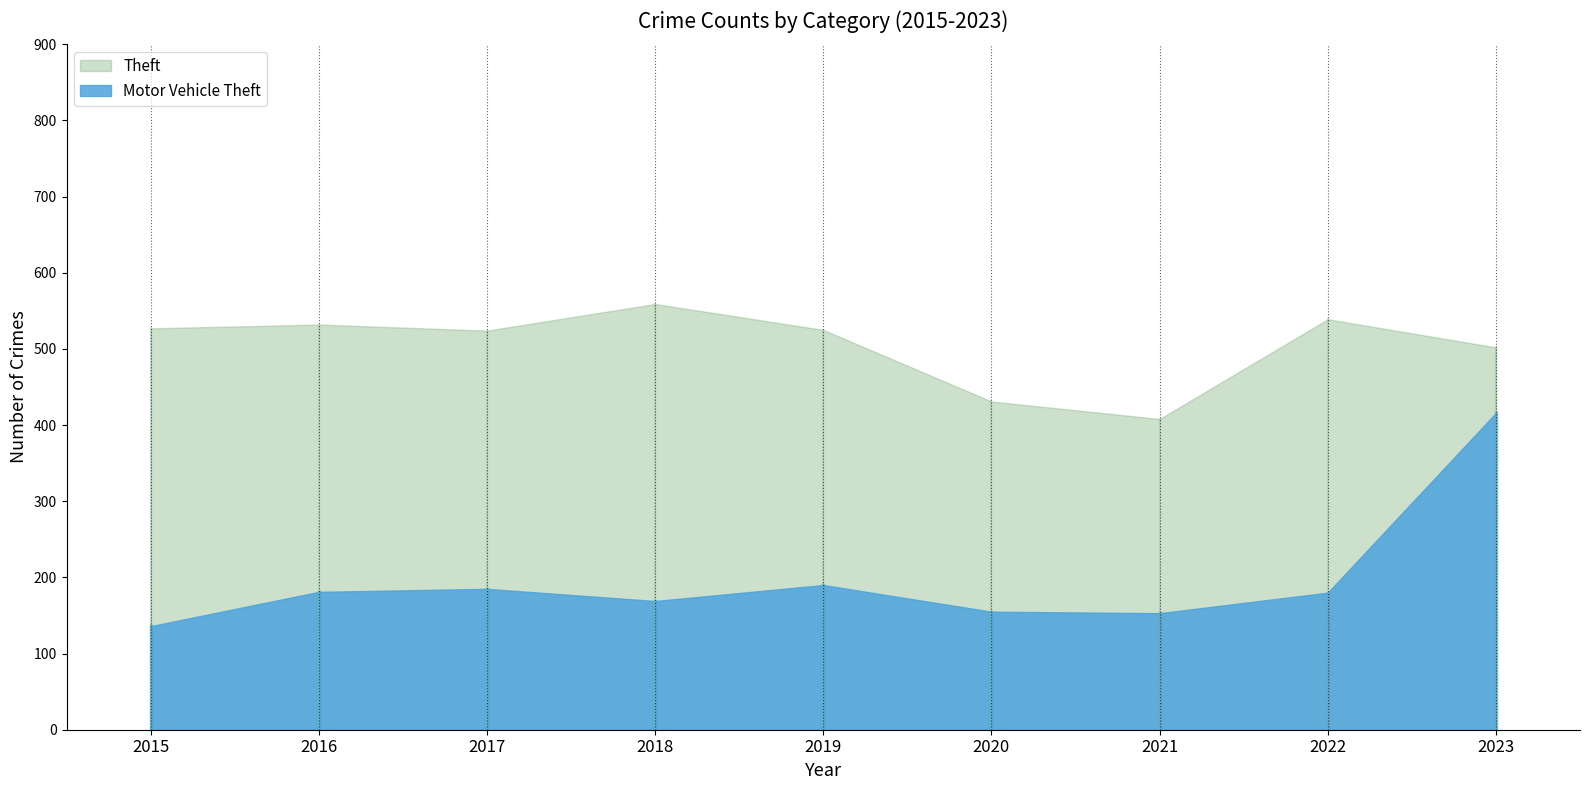

At which category is the sum across all series the highest?

2023